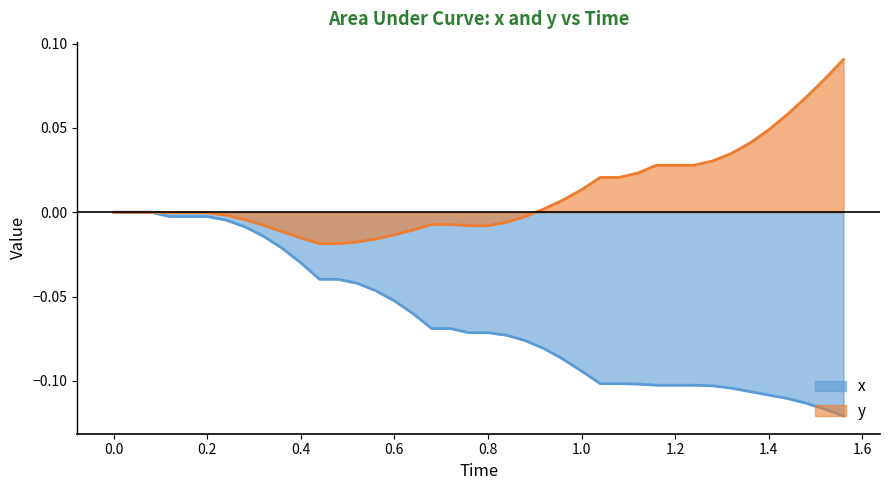

Rank the series by their average value, from highest to lowest.

y, x